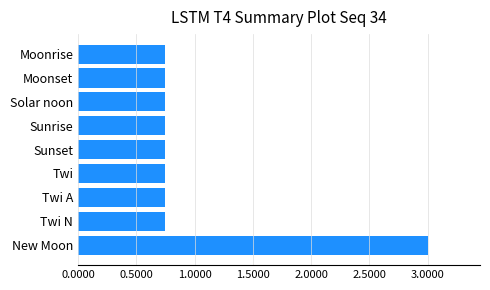

How many bars are there in total?

9